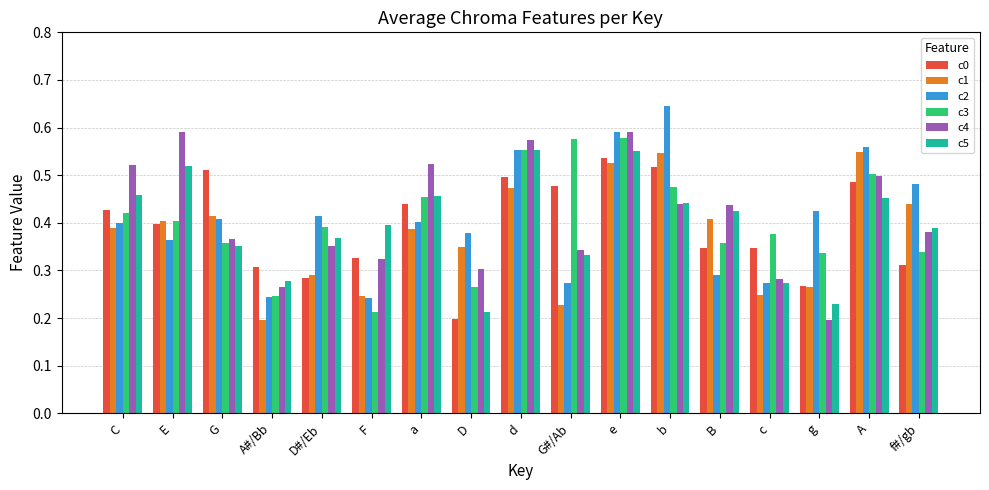

Where is c4 nearest to the value 0?

g